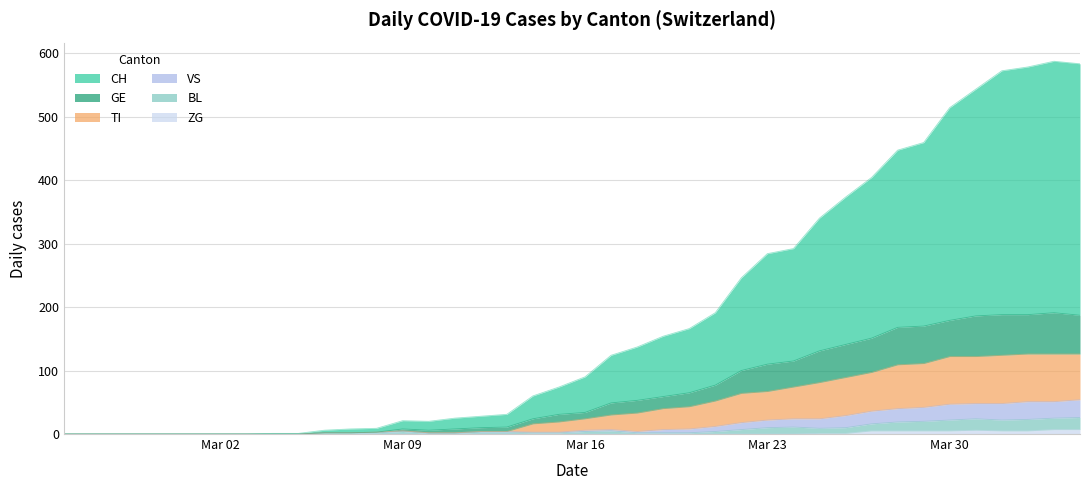

How many interior local valleys does the VS series have?

1